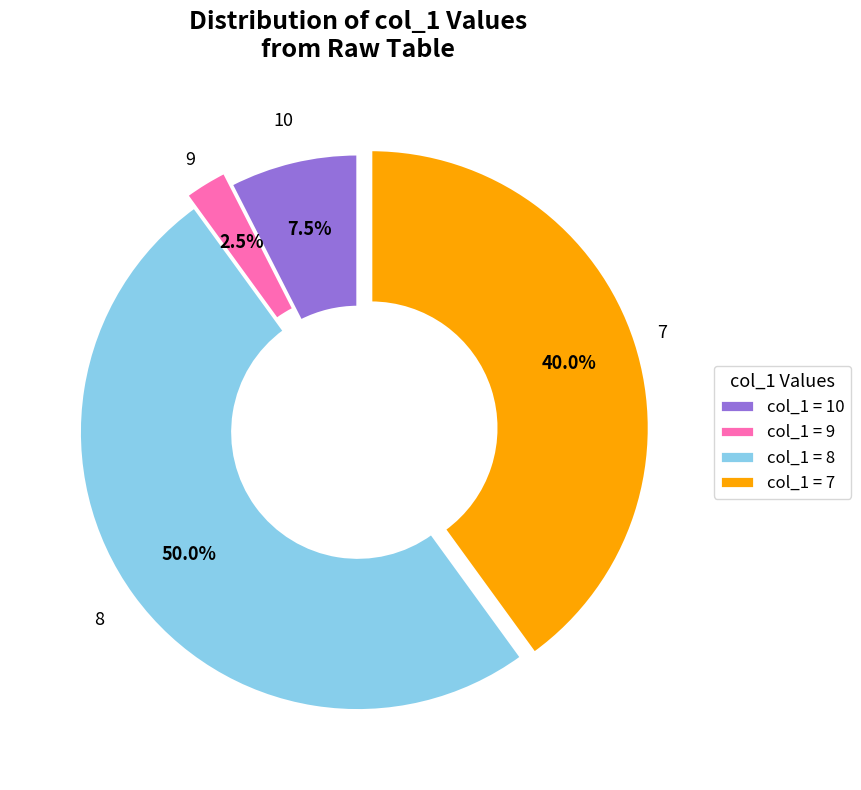

What is the total percentage of col_1 = 10 and col_1 = 8?

57.5%